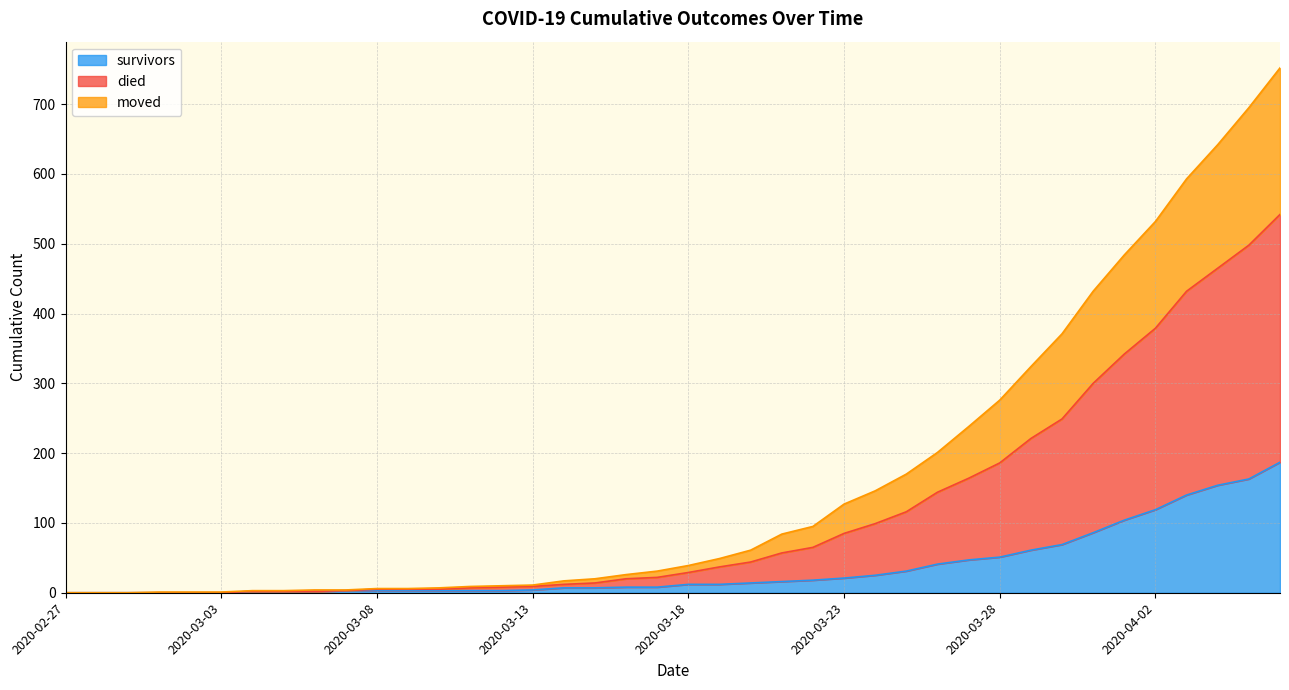

How many values in the survivors series are below 12?

20